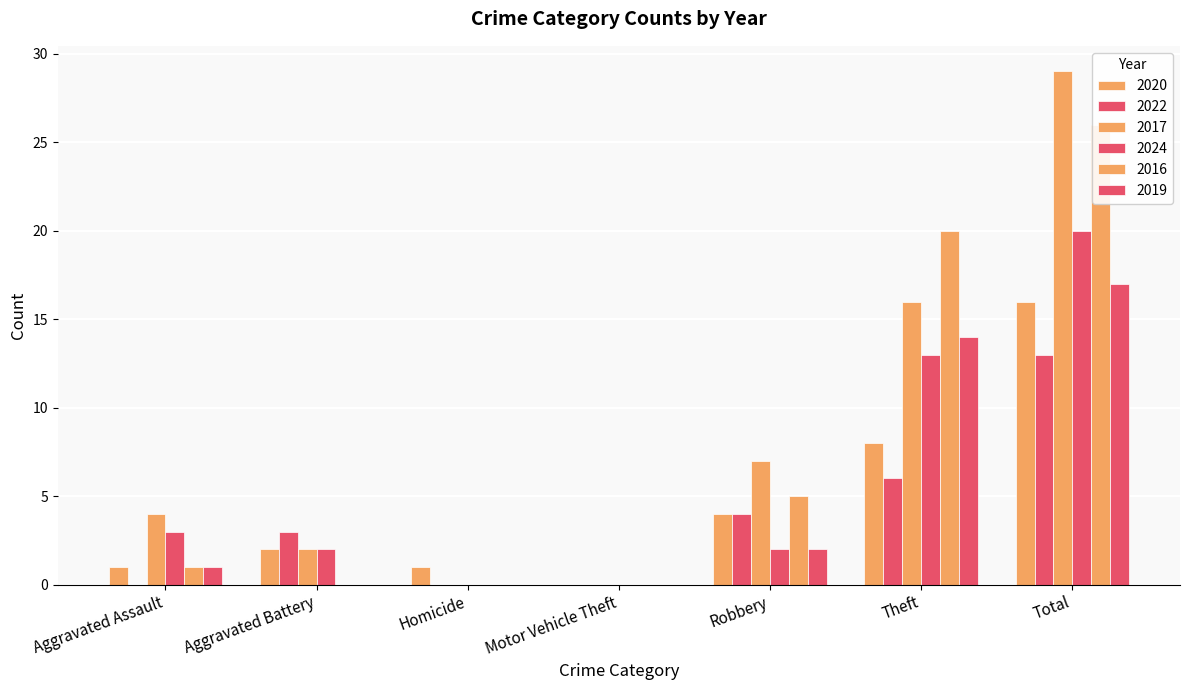

Reading right to left, what are all the values shown in this chart?

2020: Total=16	Theft=8	Robbery=4	Motor Vehicle Theft=0	Homicide=1	Aggravated Battery=2	Aggravated Assault=1
2022: Total=13	Theft=6	Robbery=4	Motor Vehicle Theft=0	Homicide=0	Aggravated Battery=3	Aggravated Assault=0
2017: Total=29	Theft=16	Robbery=7	Motor Vehicle Theft=0	Homicide=0	Aggravated Battery=2	Aggravated Assault=4
2024: Total=20	Theft=13	Robbery=2	Motor Vehicle Theft=0	Homicide=0	Aggravated Battery=2	Aggravated Assault=3
2016: Total=26	Theft=20	Robbery=5	Motor Vehicle Theft=0	Homicide=0	Aggravated Battery=0	Aggravated Assault=1
2019: Total=17	Theft=14	Robbery=2	Motor Vehicle Theft=0	Homicide=0	Aggravated Battery=0	Aggravated Assault=1